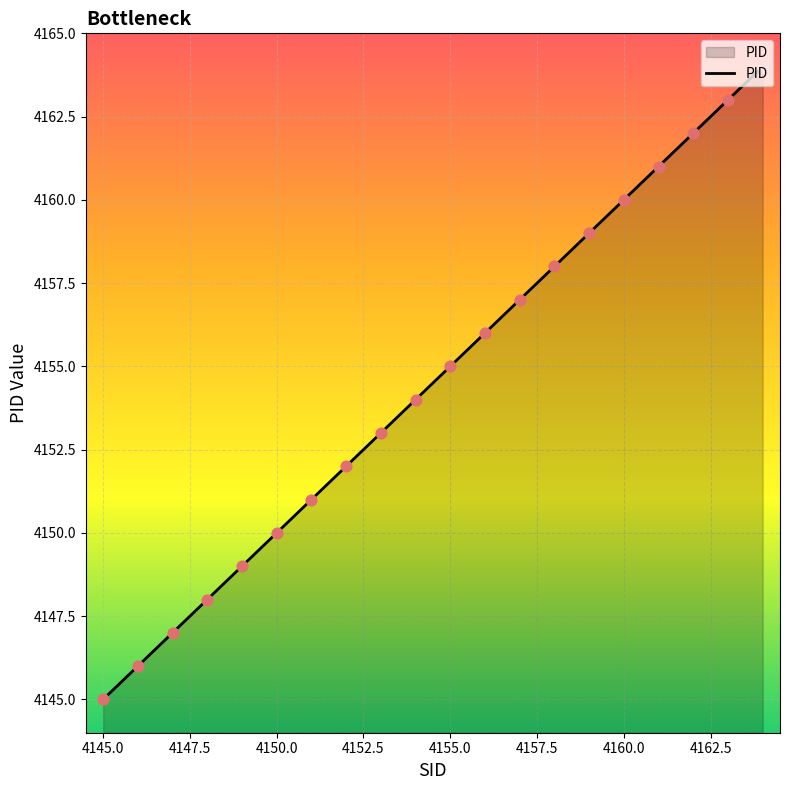

What is the difference between the maximum and minimum values?

19